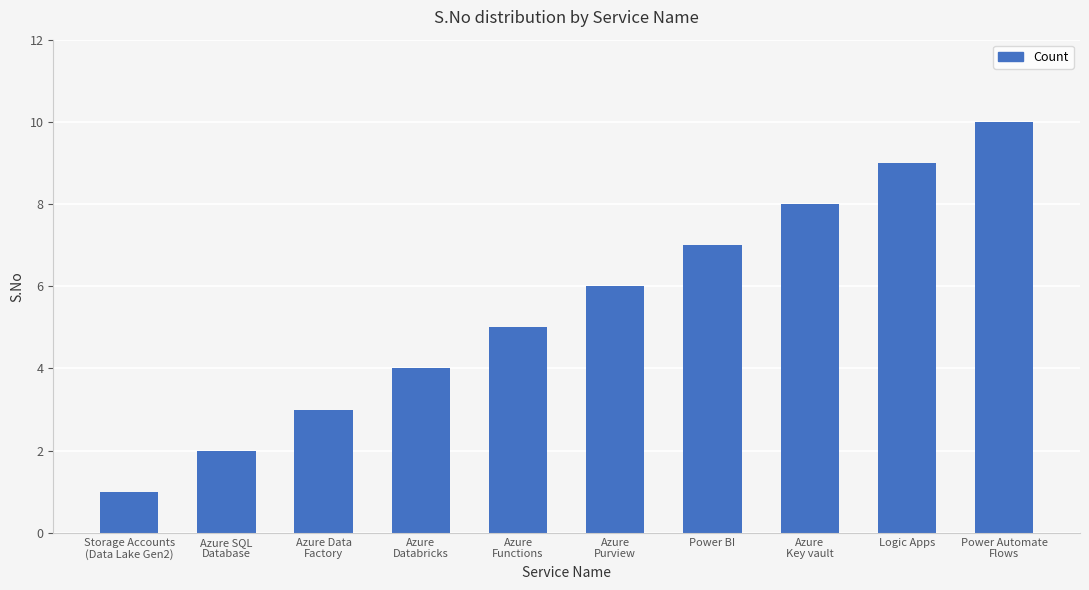

Read the value at Logic Apps.

9